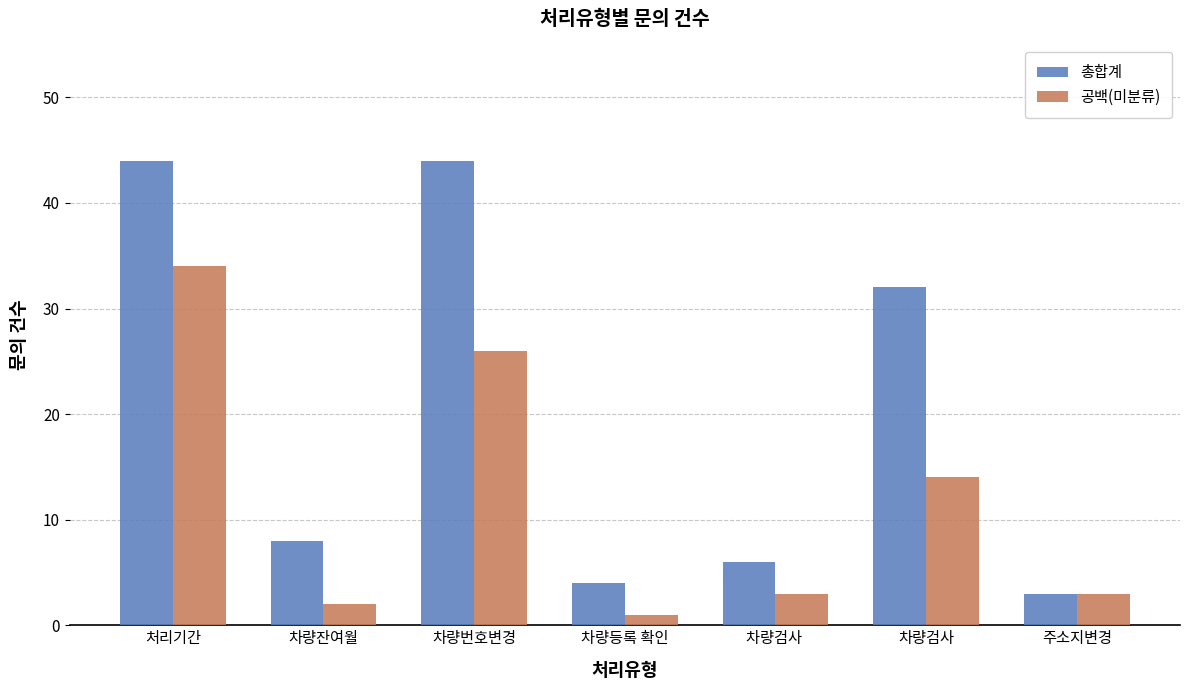

At which category does the chart reach its minimum across all series?

차량등록 확인